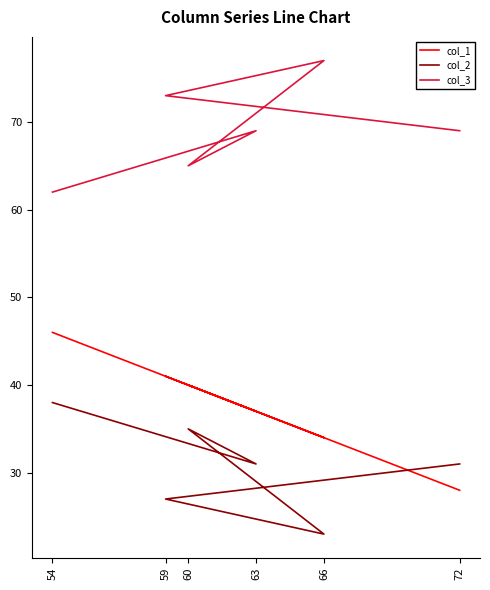

What are all the series names shown in the legend?

col_1, col_2, col_3